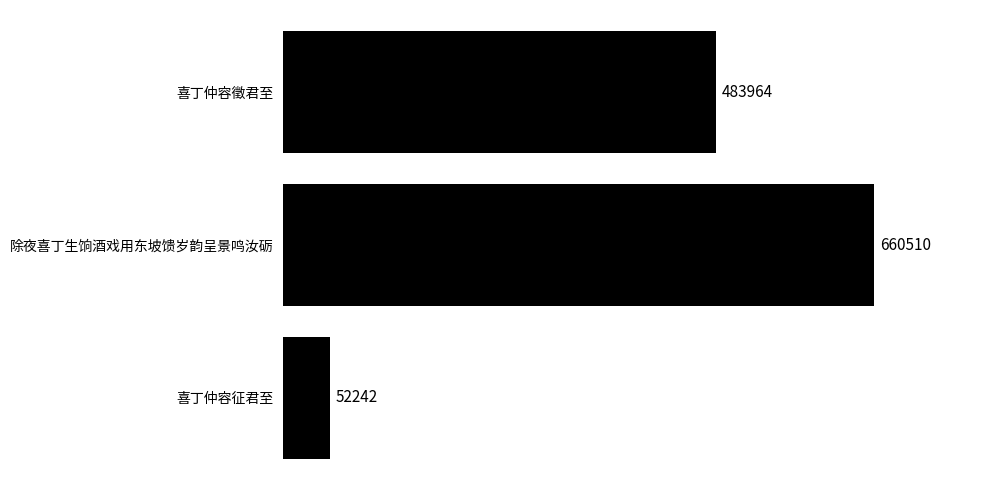

What is the sum of all values?

1196716